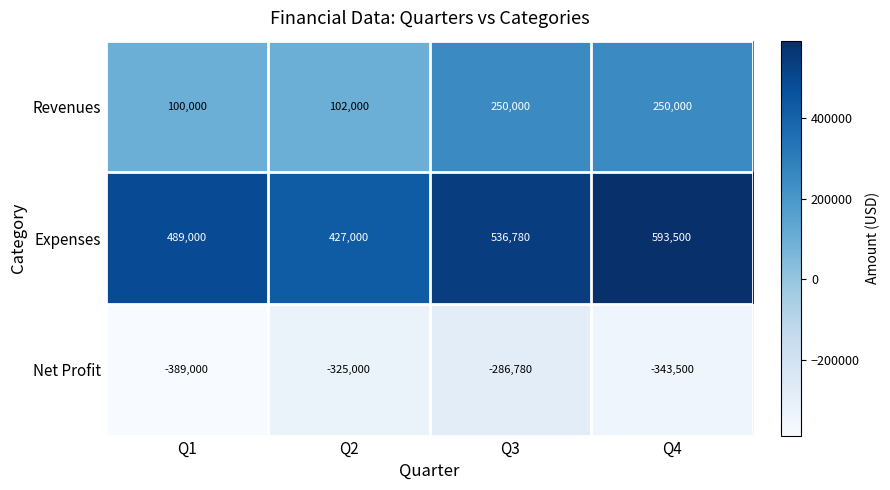

Reading right to left, list all the values displayed in this chart.

Revenues: 250000	250000	102000	100000
Expenses: 593500	536780	427000	489000
Net Profit: -343500	-286780	-325000	-389000